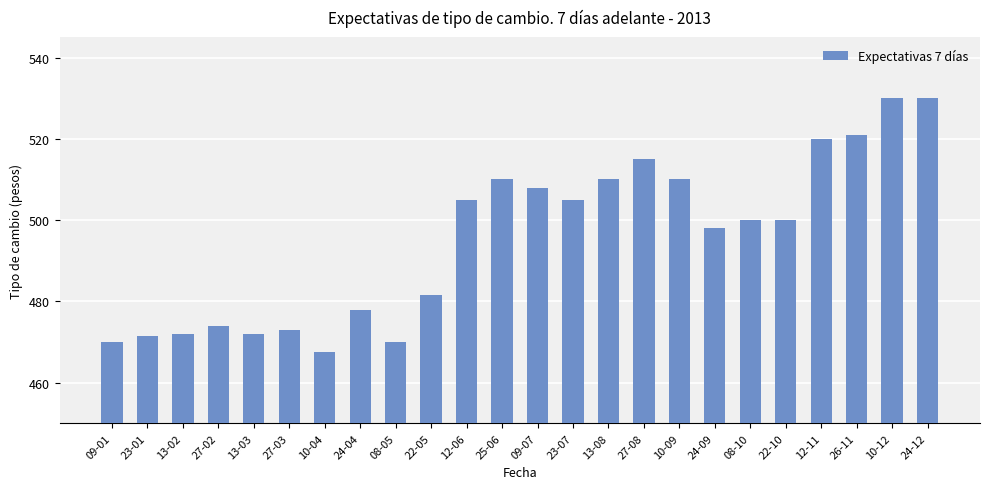

Which label corresponds to the smallest value in the chart?

10-04